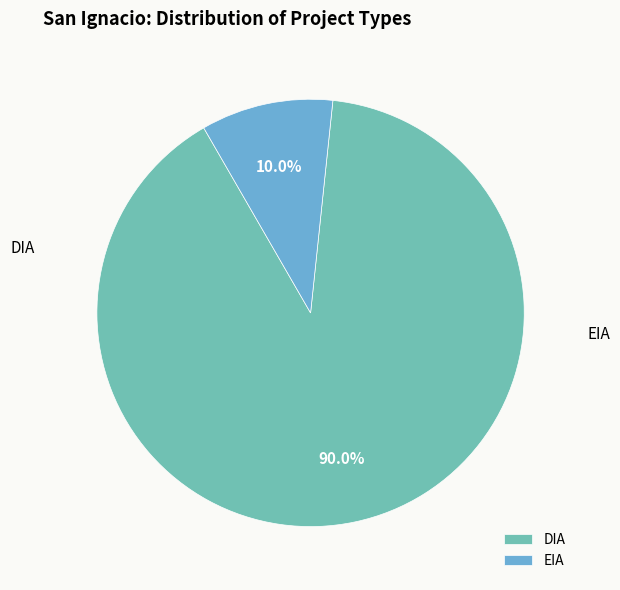

What percentage is the EIA slice, to the nearest percent?

10%